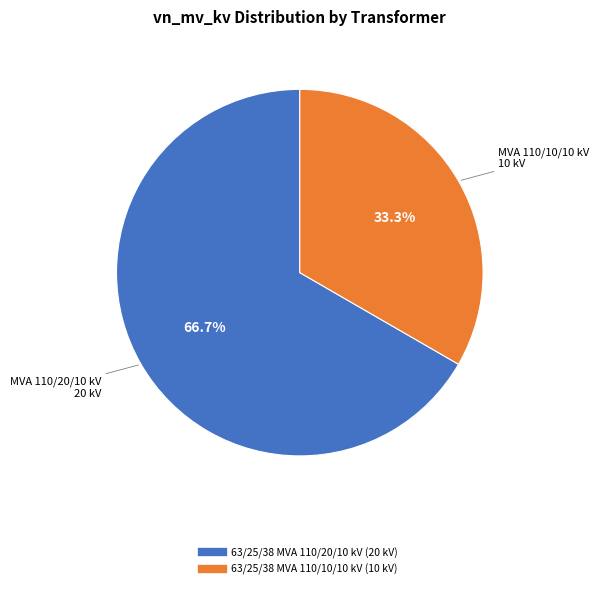

True or false: 63/25/38 MVA 110/10/10 kV accounts for 33% of the total.

True